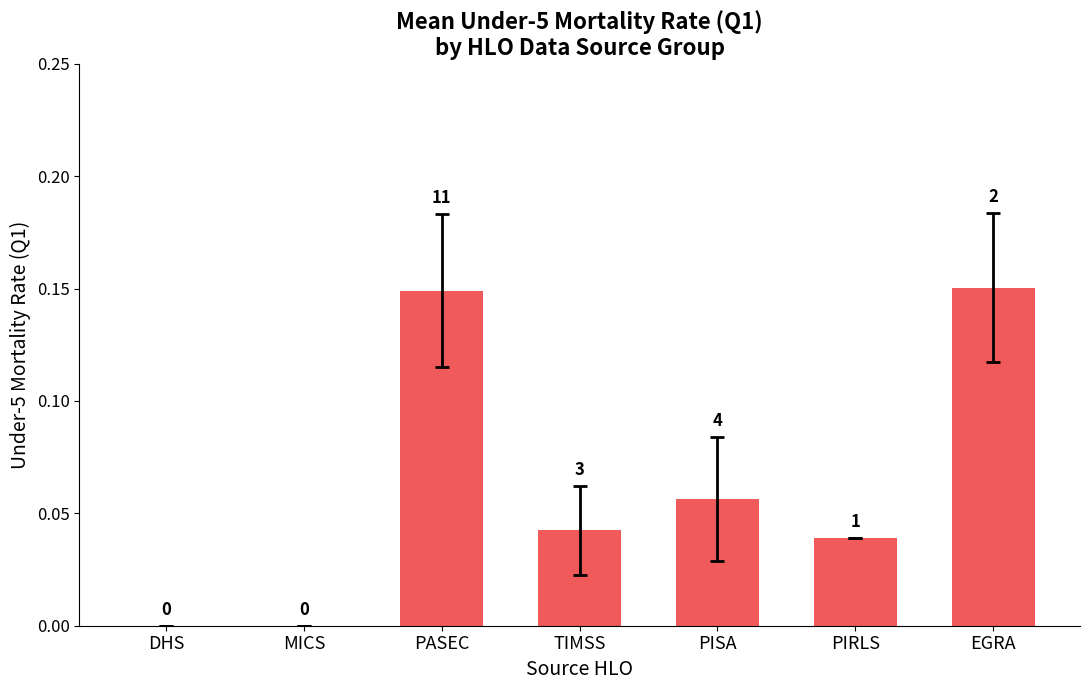

Are the bars horizontal?

No